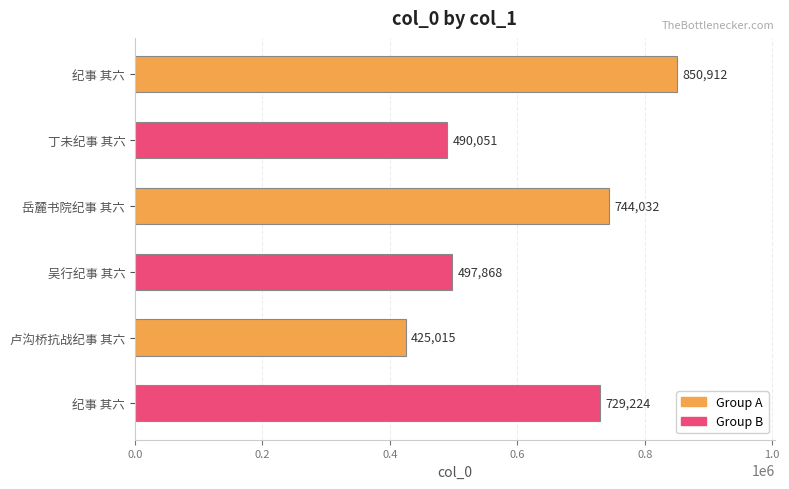

How many values are below 729224?

3